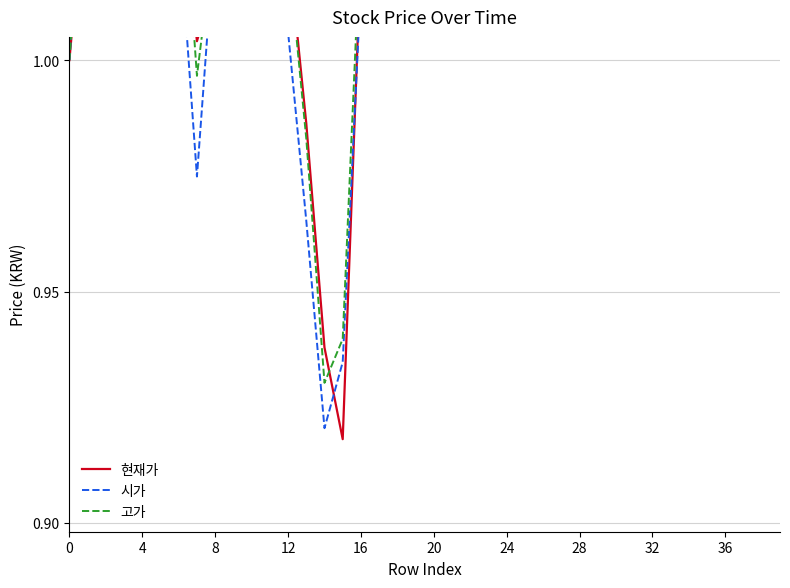

Between which two adjacent categories do 현재가 and 시가 first intersect?

8 and 12